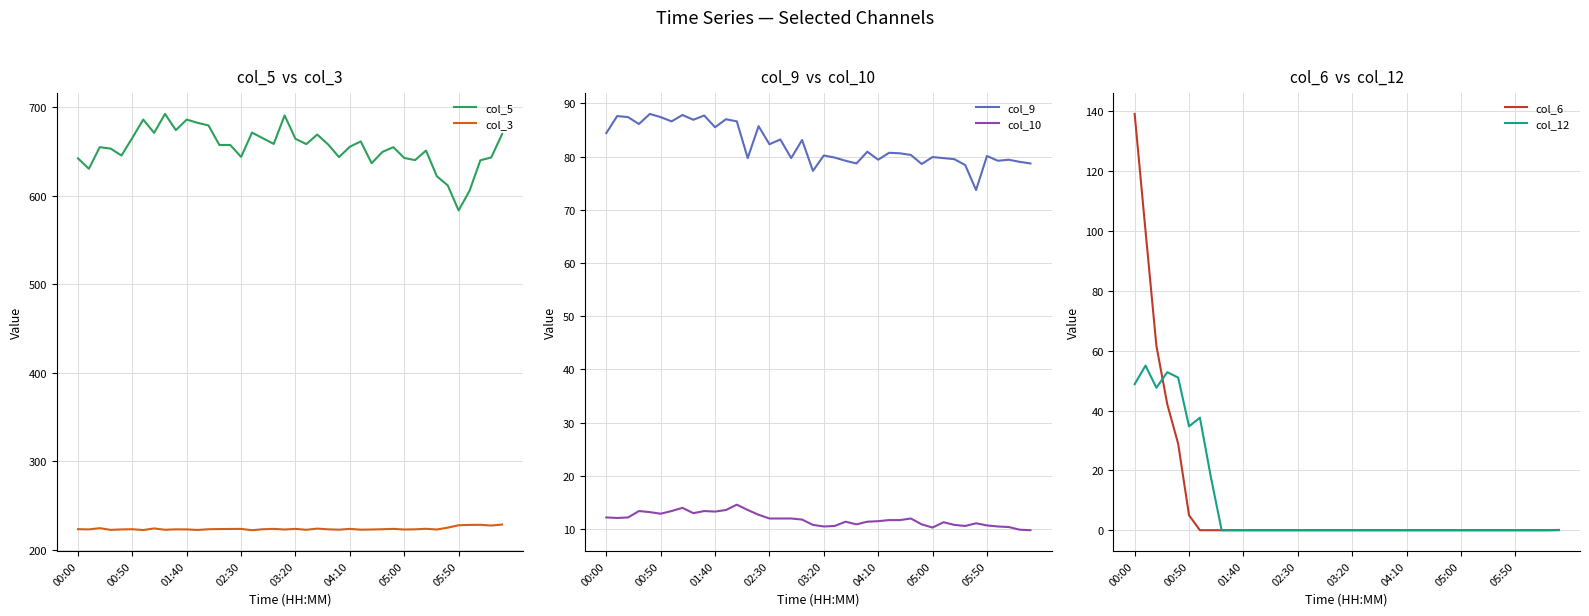

True or false: col_3 and col_5 cross at least once.

False